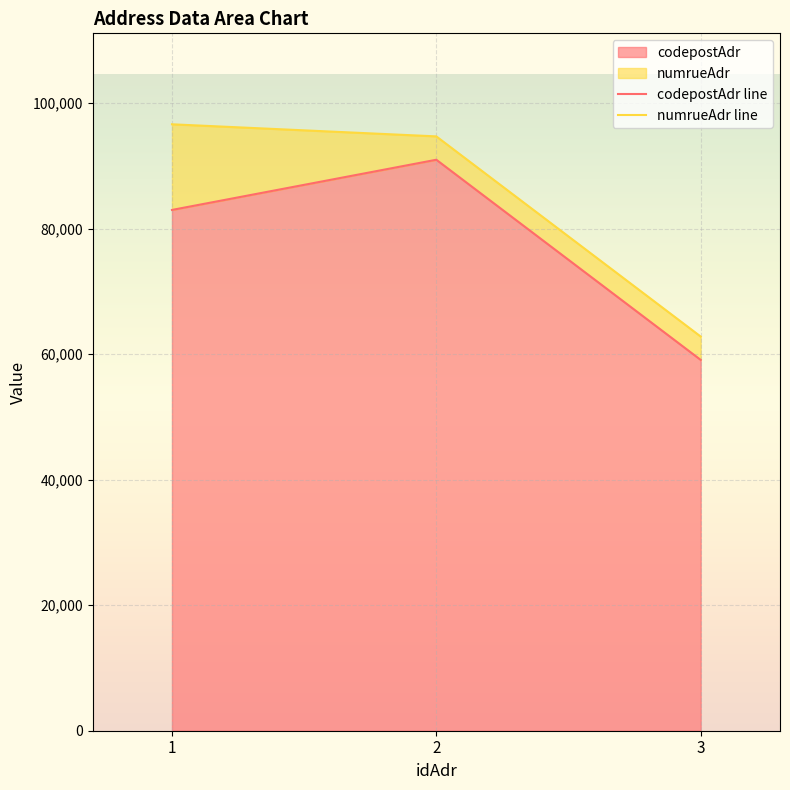

What is the sum of all numrueAdr line values?

254195.5